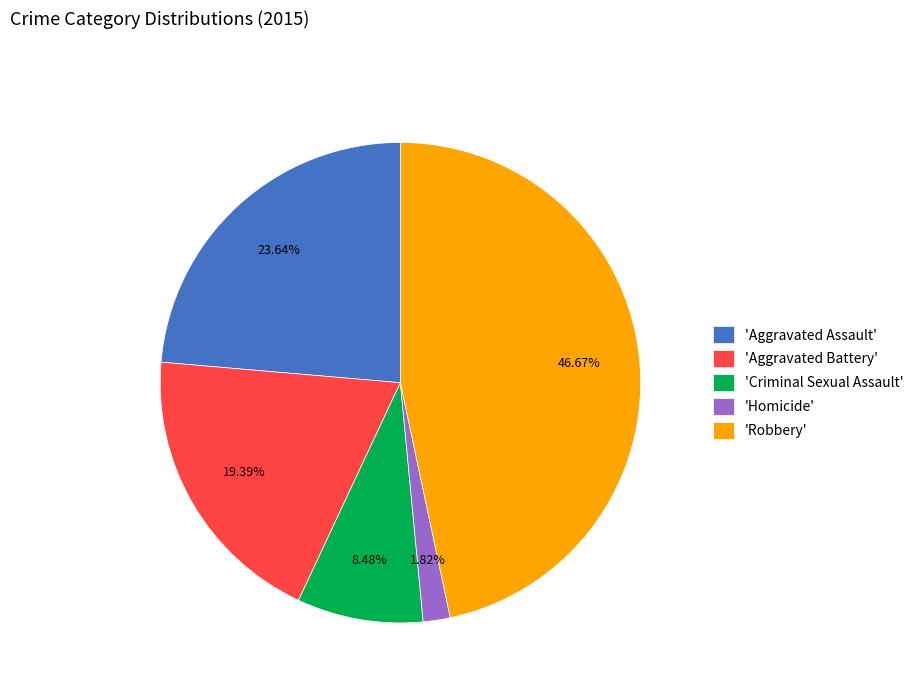

Rank the categories by value from highest to lowest.

'Robbery', 'Aggravated Assault', 'Aggravated Battery', 'Criminal Sexual Assault', 'Homicide'